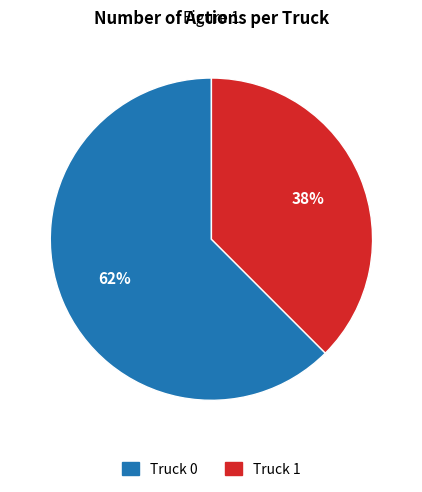

Count the number of slices in the pie.

2